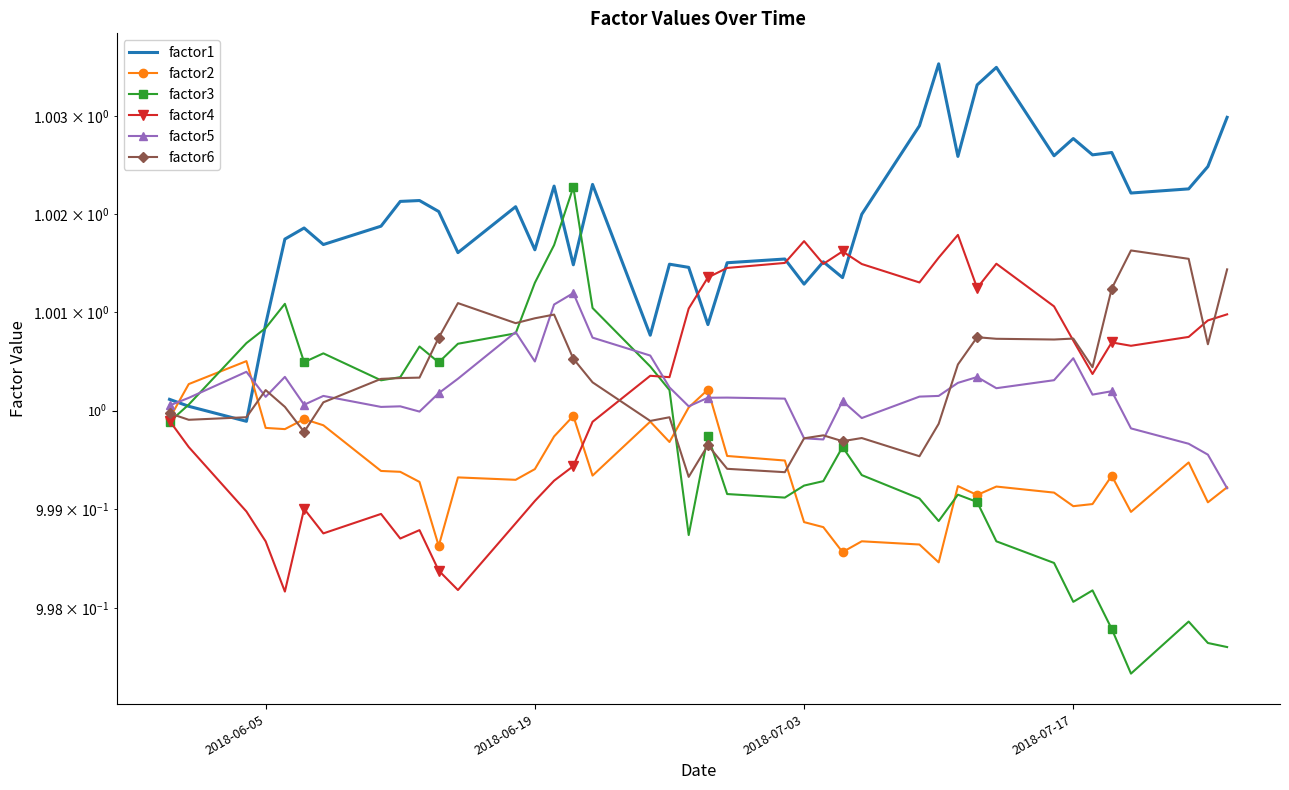

What are all the series names shown in the legend?

factor1, factor2, factor3, factor4, factor5, factor6